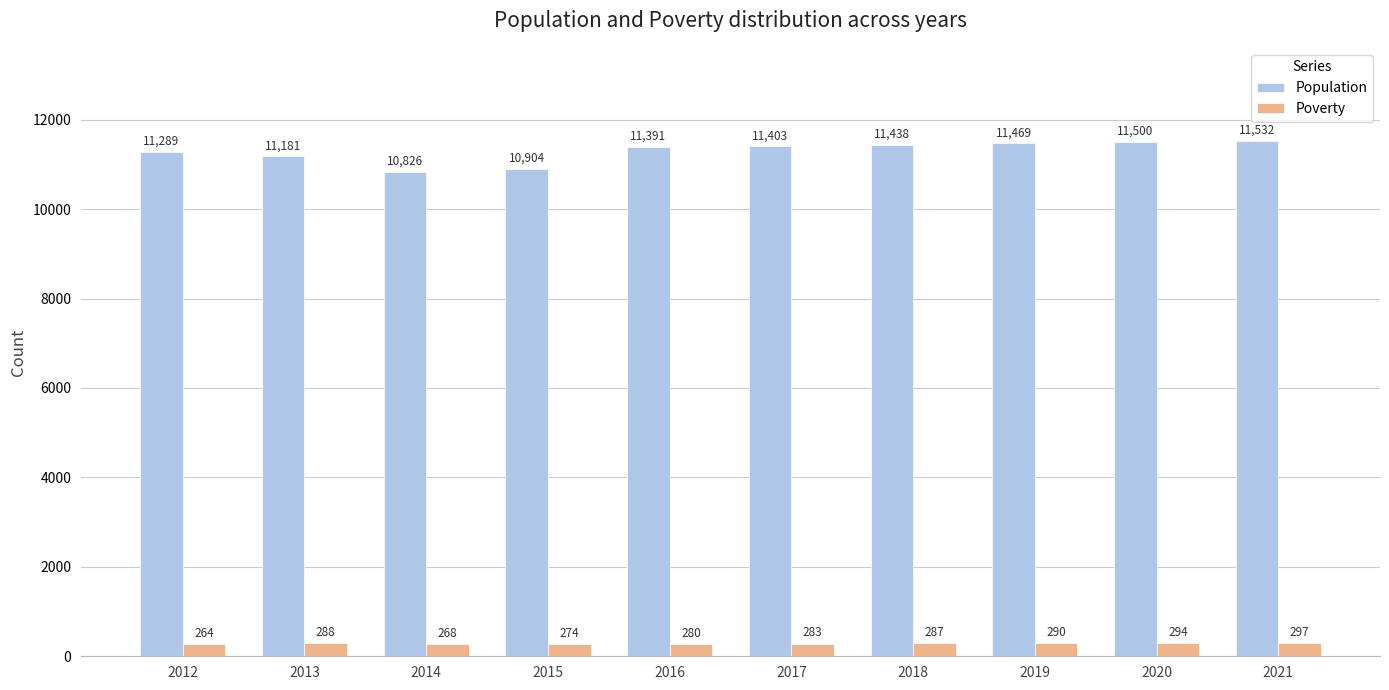

At which category does the chart reach its minimum across all series?

2012